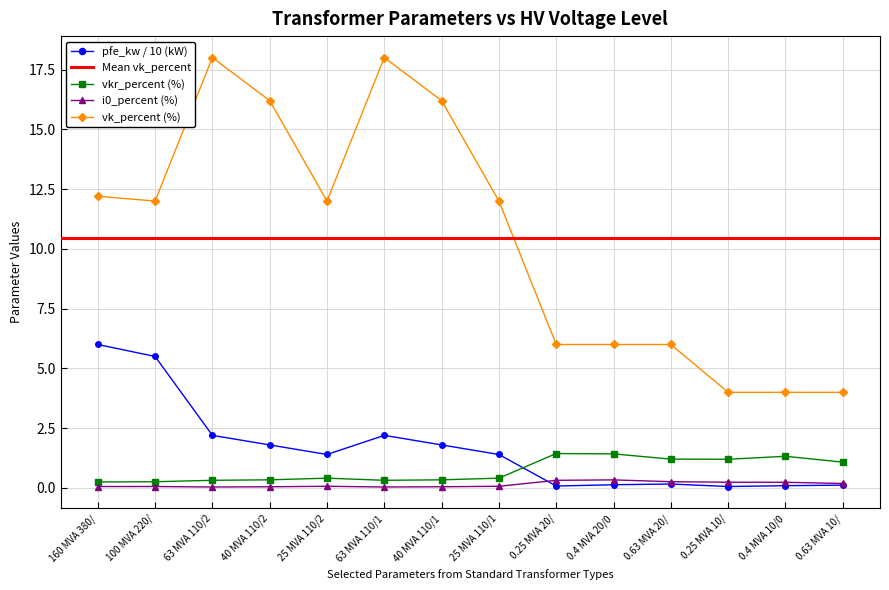

True or false: i0_percent (%) and vk_percent (%) intersect in this chart.

False